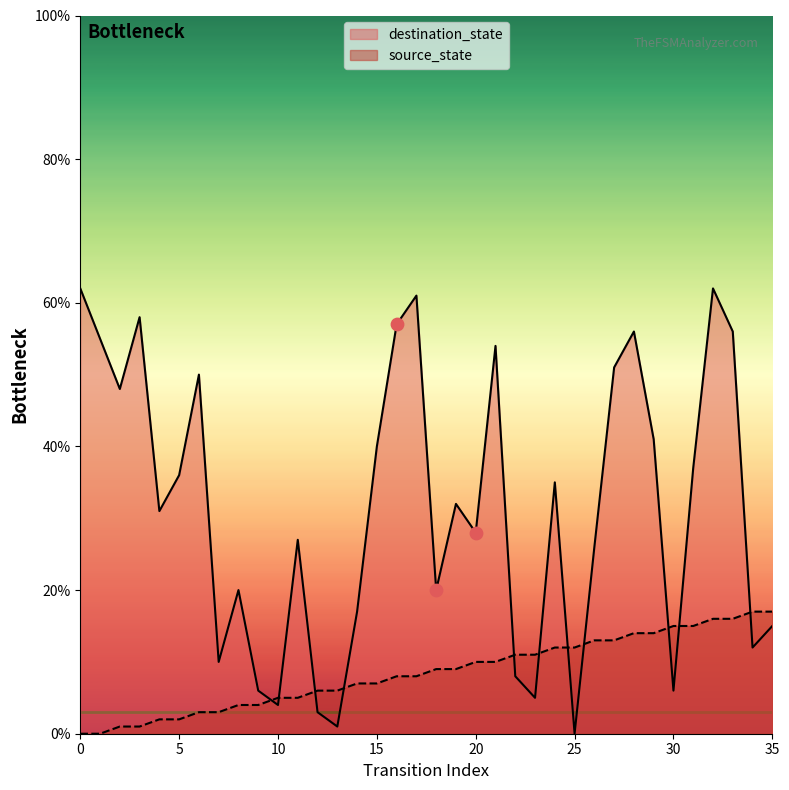

Which series has the widest spread of Y values?

destination_state